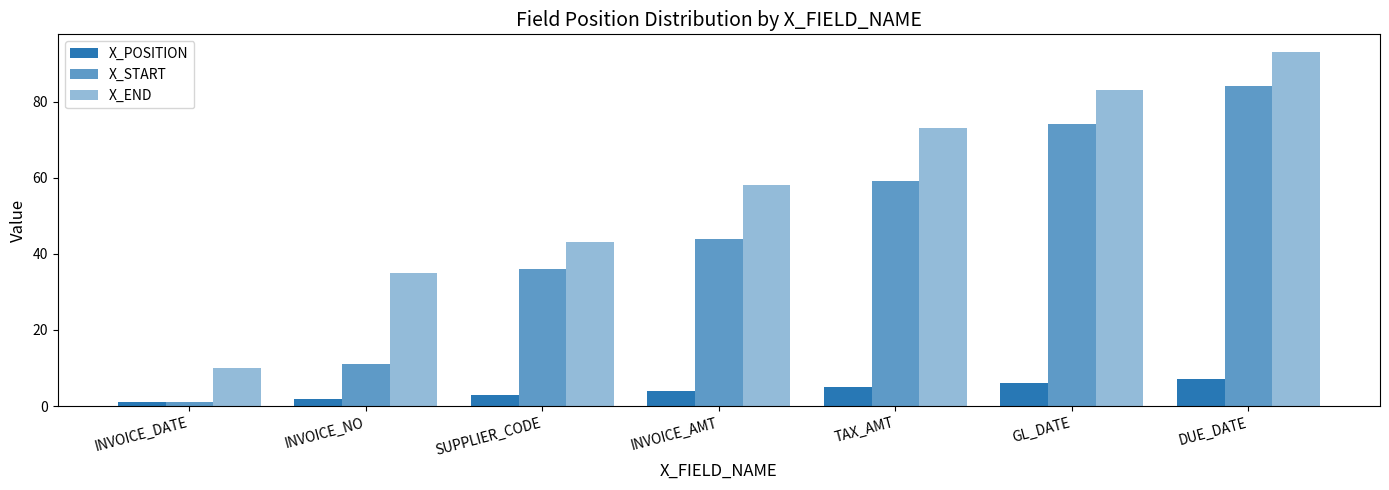

How many series are shown in this chart?

3